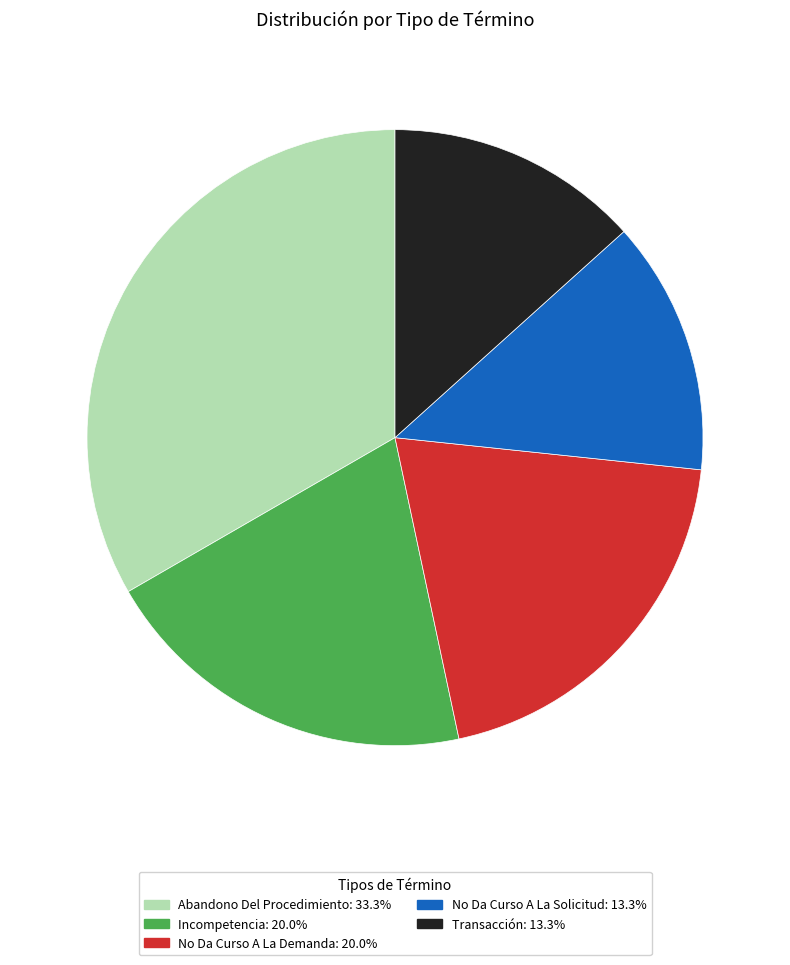

True or false: Transacción accounts for 13% of the total.

True